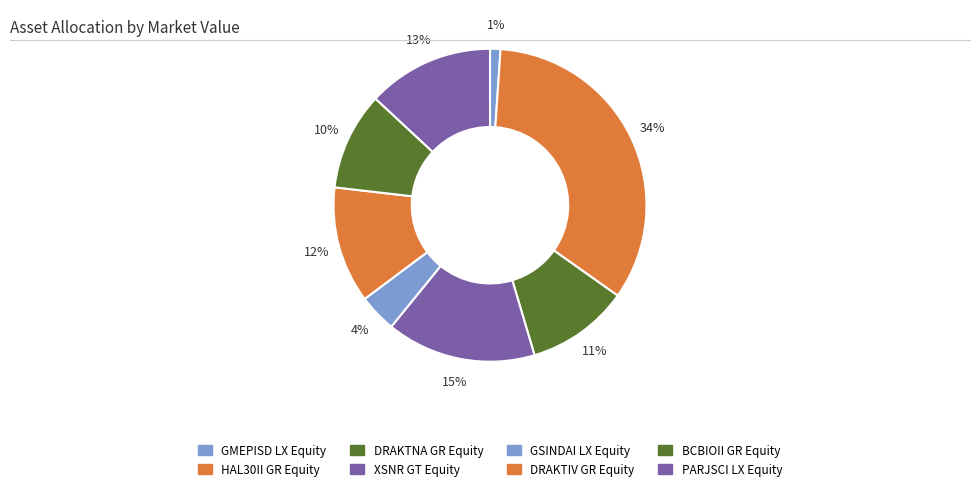

The HAL30II GR Equity slice represents 34% of the pie. True or false?

True